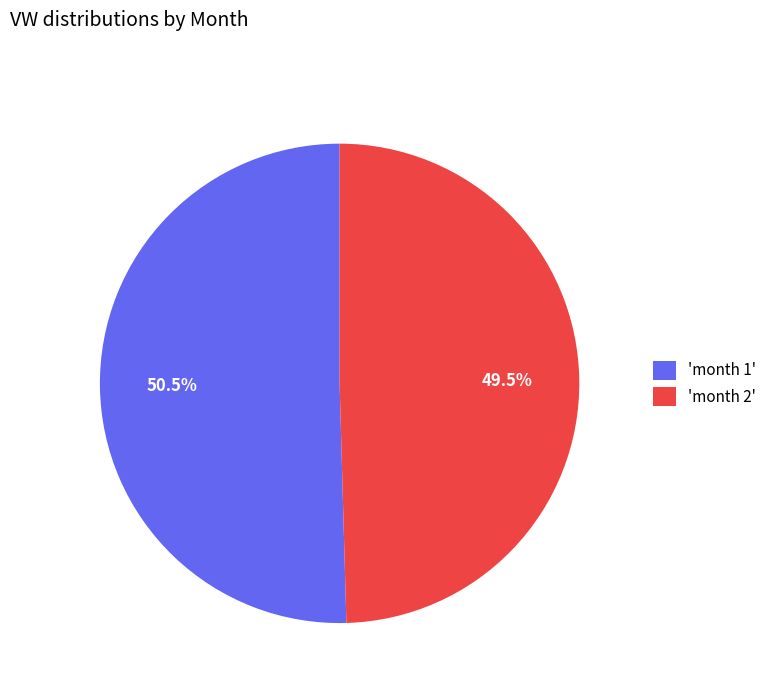

What is the largest slice in the pie chart?

'month 1'